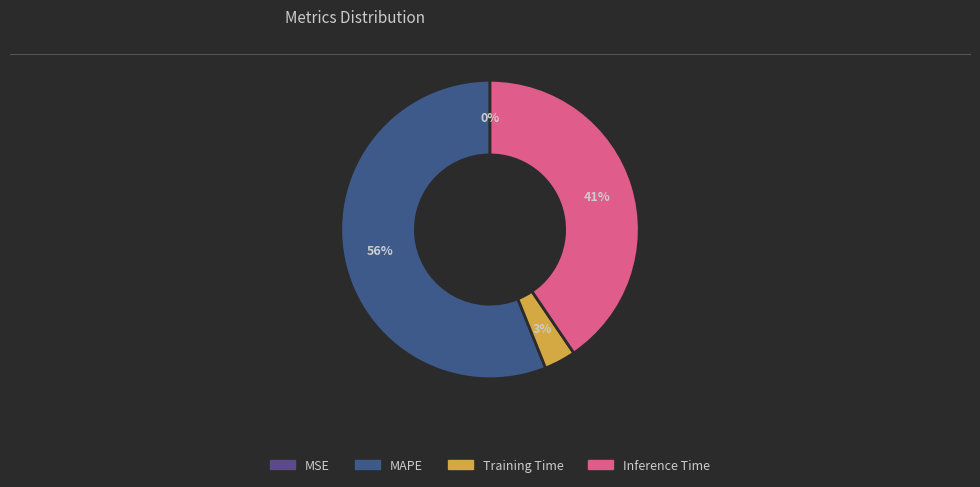

Is it true that Training Time is 3% of the pie?

True